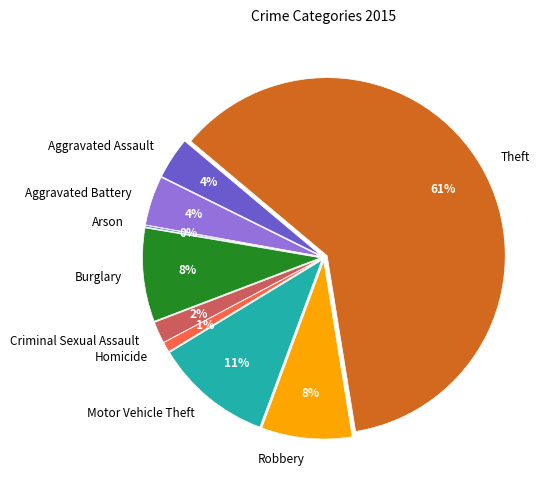

How many segments does this pie chart have?

9